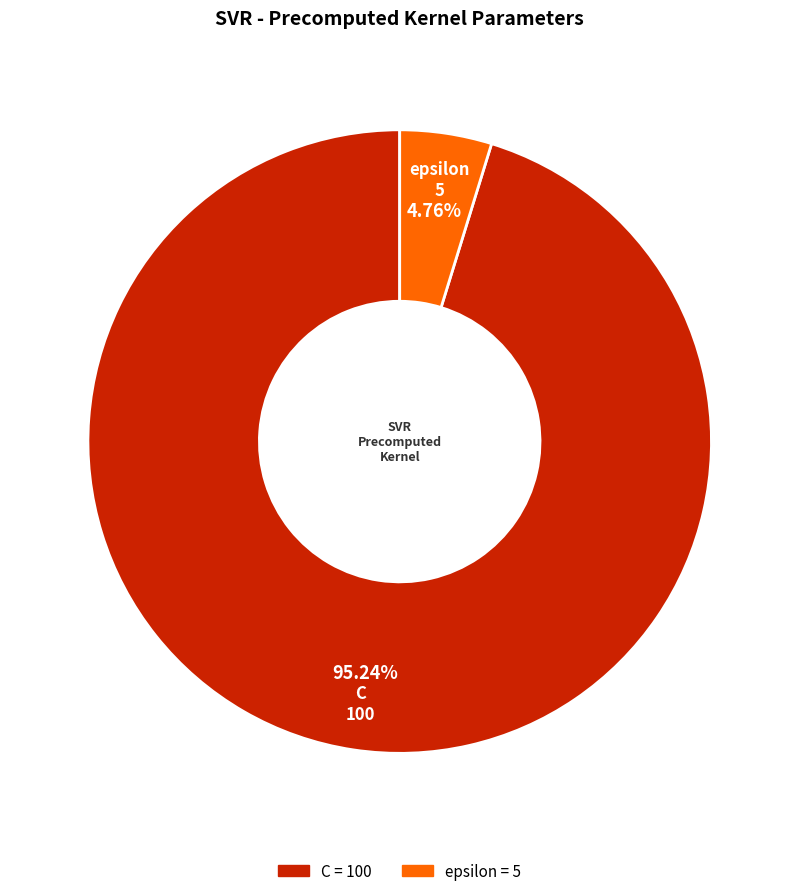

Do C and epsilon together represent more than half of the pie?

Yes